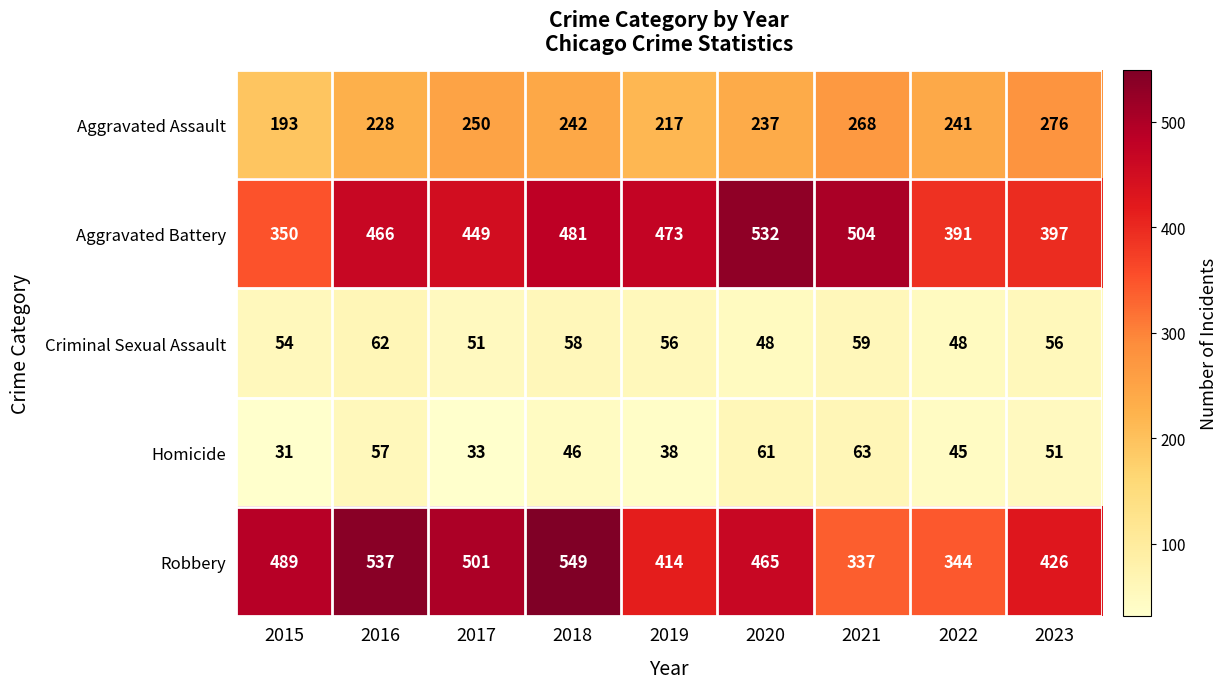

Which label corresponds to the largest value in the chart?

2018